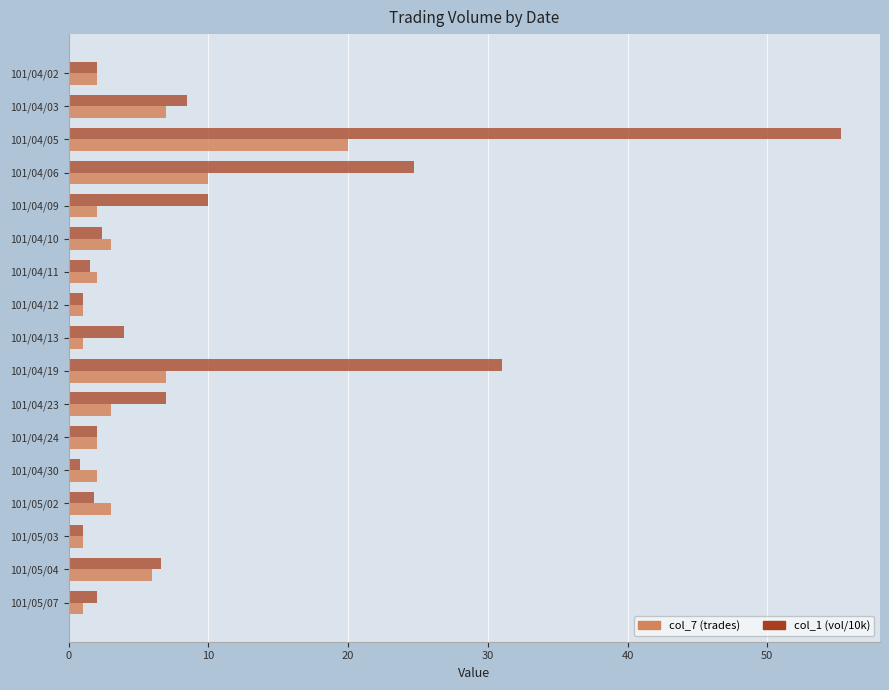

Is it true that col_7 (trades) equals 6.0 at 101/05/04?

True